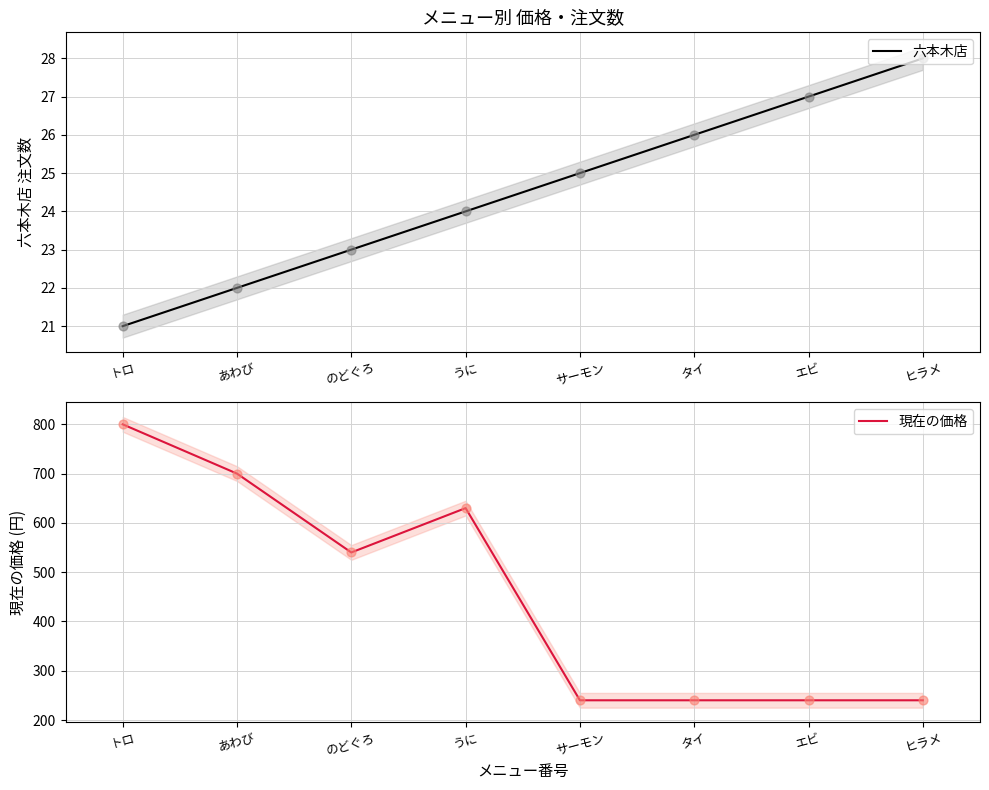

What is the total value across all series at タイ?

266